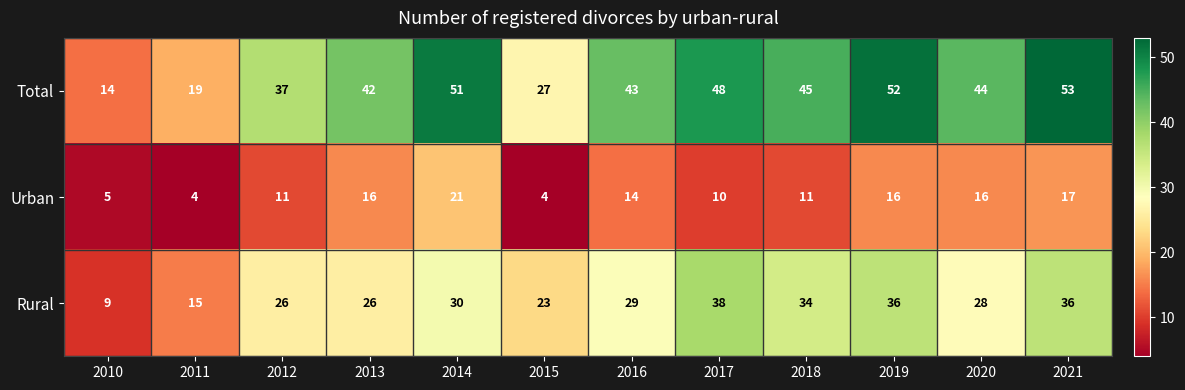

What is the approximate value of Urban at 2015?

4